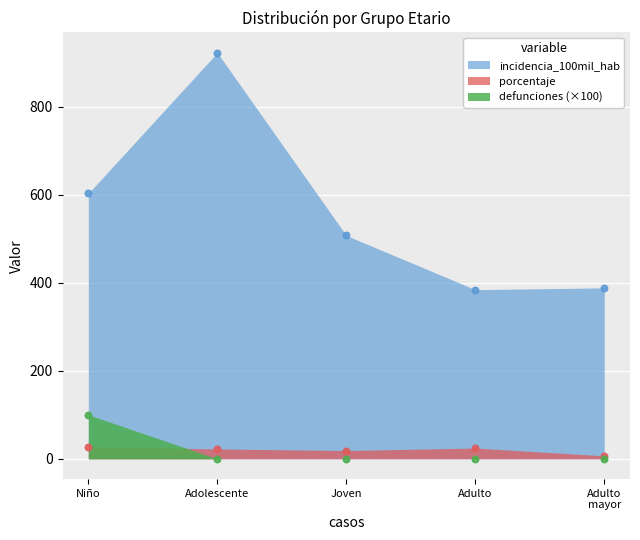

At how many categories does at least one series exceed 645?

1